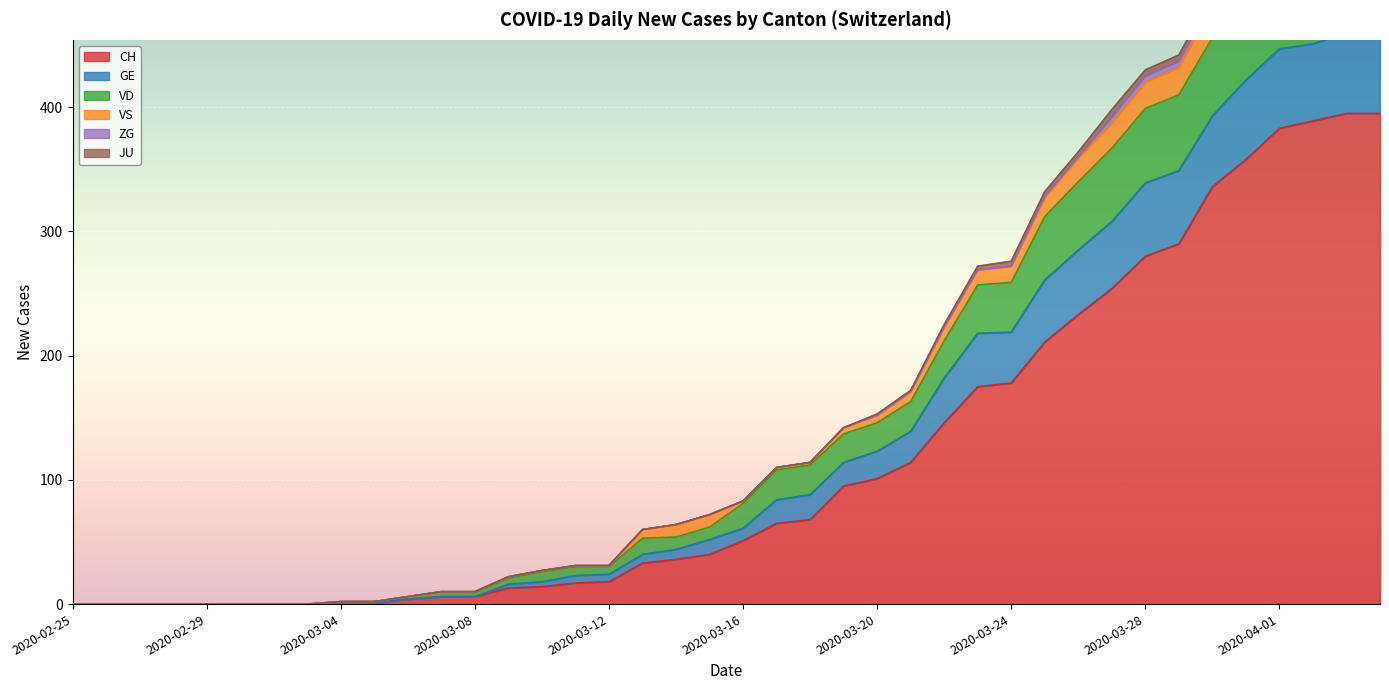

Rank the categories by CH value from highest to lowest.

2020-04-03, 2020-04-04, 2020-04-02, 2020-04-01, 2020-03-31, 2020-03-30, 2020-03-29, 2020-03-28, 2020-03-27, 2020-03-26, 2020-03-25, 2020-03-24, 2020-03-23, 2020-03-22, 2020-03-21, 2020-03-20, 2020-03-19, 2020-03-18, 2020-03-17, 2020-03-16, 2020-03-15, 2020-03-14, 2020-03-13, 2020-03-12, 2020-03-11, 2020-03-10, 2020-03-09, 2020-03-07, 2020-03-08, 2020-03-06, 2020-03-04, 2020-03-05, 2020-02-25, 2020-02-26, 2020-02-27, 2020-02-28, 2020-02-29, 2020-03-01, 2020-03-02, 2020-03-03